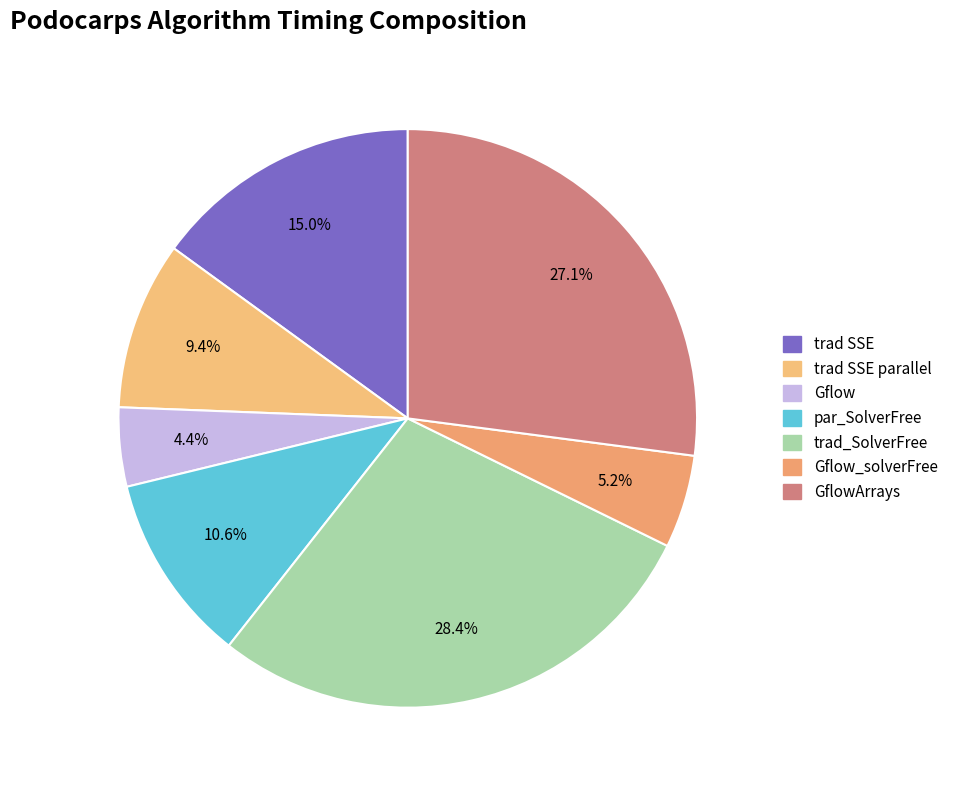

To the nearest percent, what is the difference between the largest and smallest slice percentages?

24%